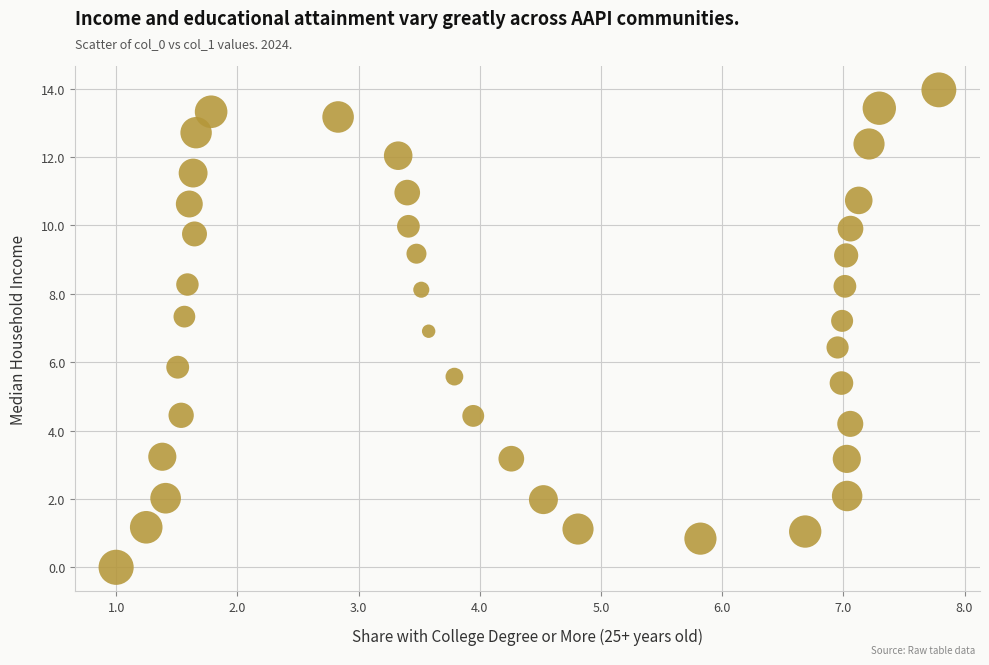

What is the range of X values (max minus min)?

6.8